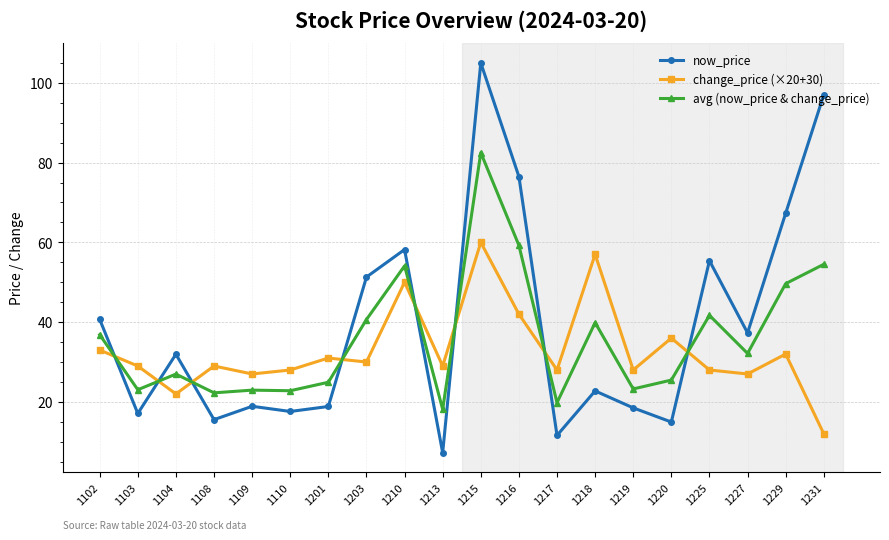

What value does the now_price series have at 1216?

76.5